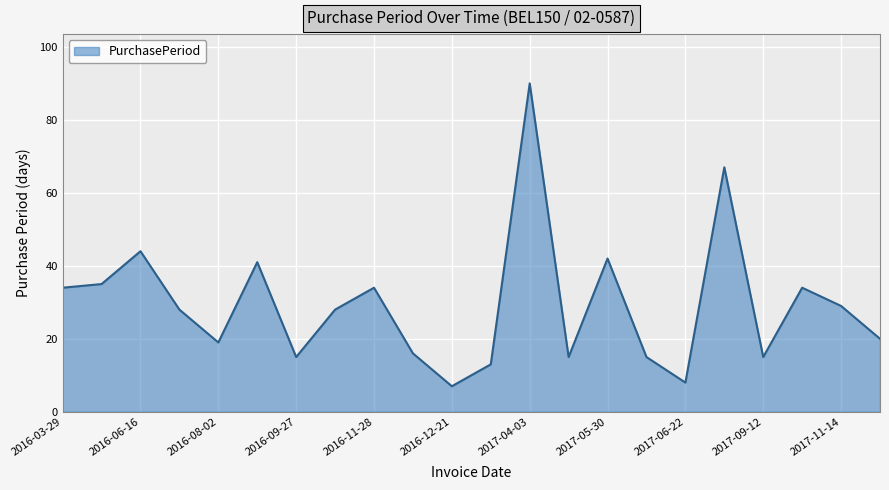

What is the difference between the maximum and minimum values?

83